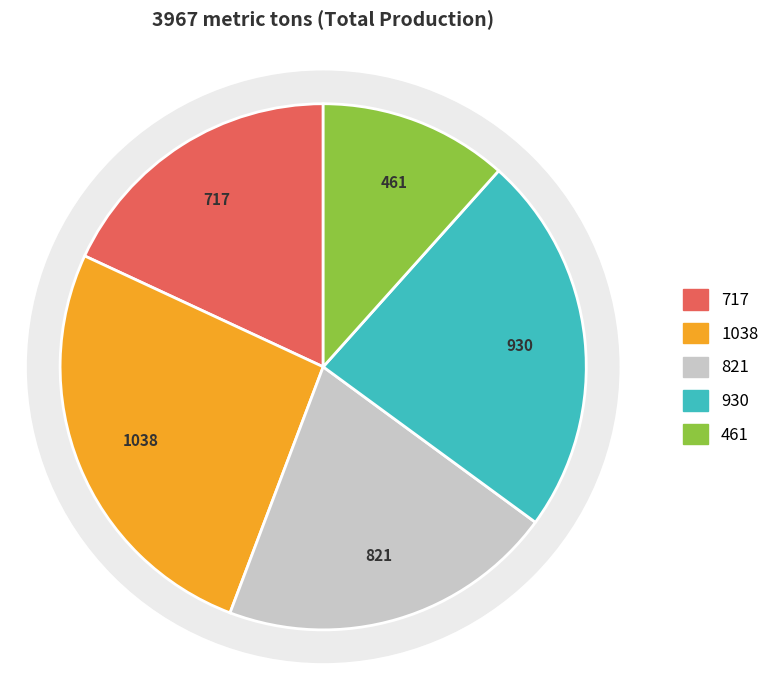

The Kamalnagar slice represents 18% of the pie. True or false?

True